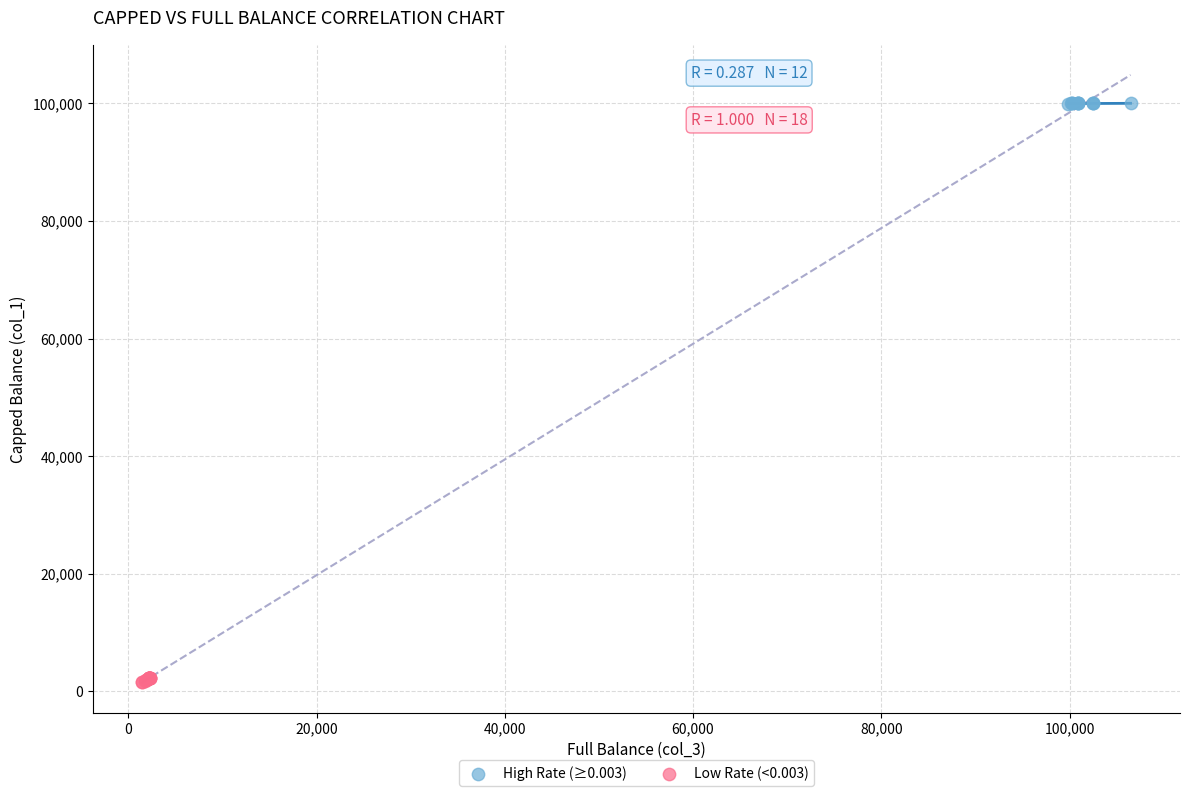

Which series contains the highest Y value?

High Rate (≥0.003)